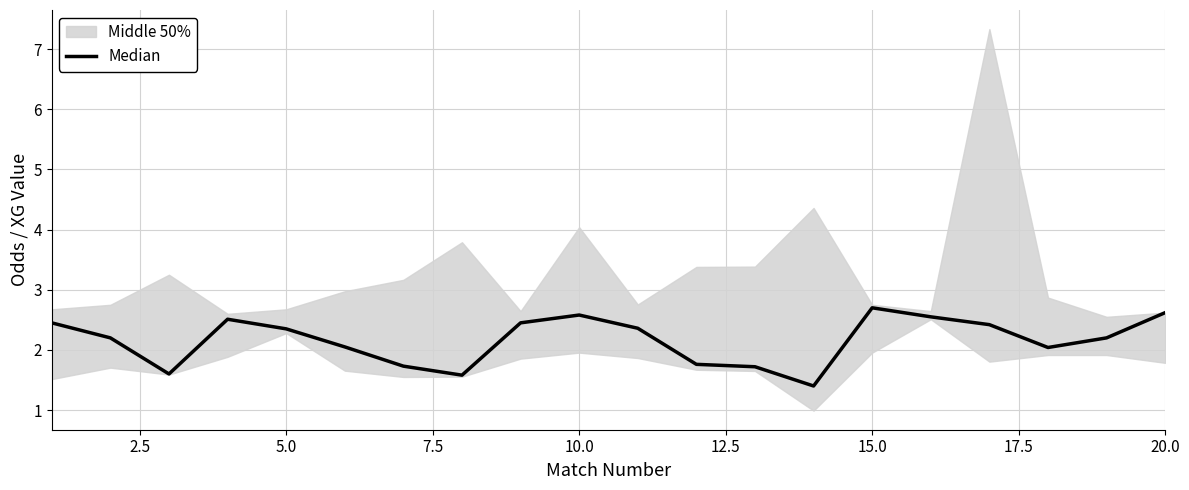

Reading left to right, what are all the values shown in this chart?

2.5	2.2	1.6	2.5	2.4	2.0	1.7	1.6	2.5	2.6	2.4	1.8	1.7	1.4	2.7	2.5	2.4	2.0	2.2	2.6